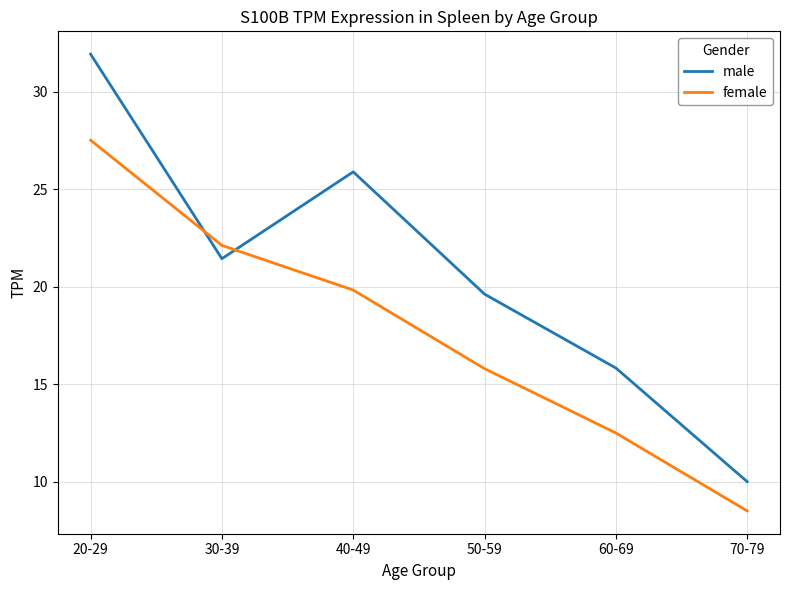

What is the difference between the female values at 50-59 and 40-49?

4.0